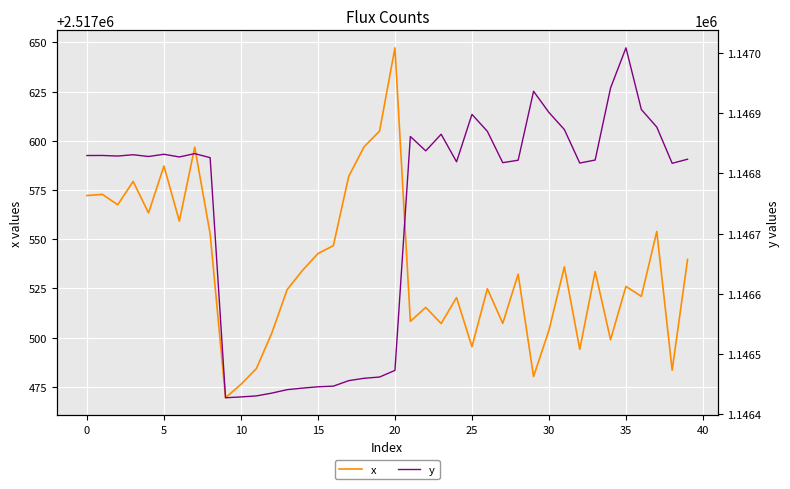

What is the total value across all series at 19?

3664066.5